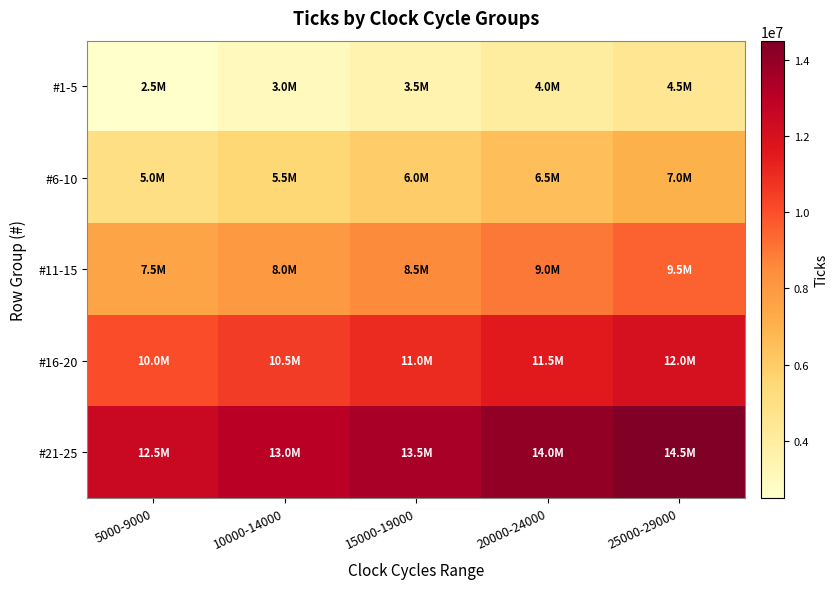

How many series are shown in this chart?

5